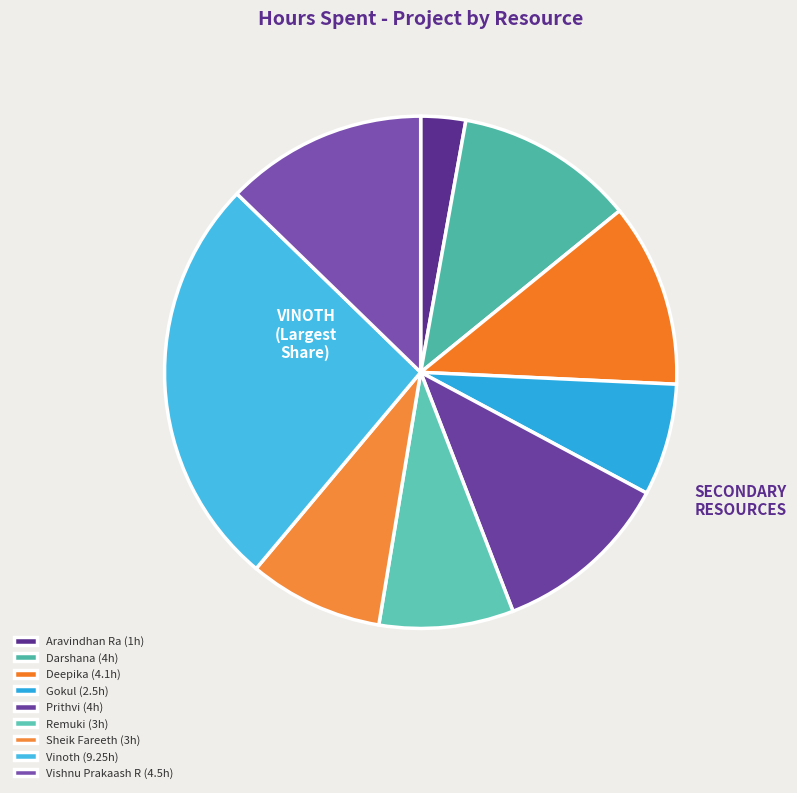

Is Darshana the majority of the pie?

No